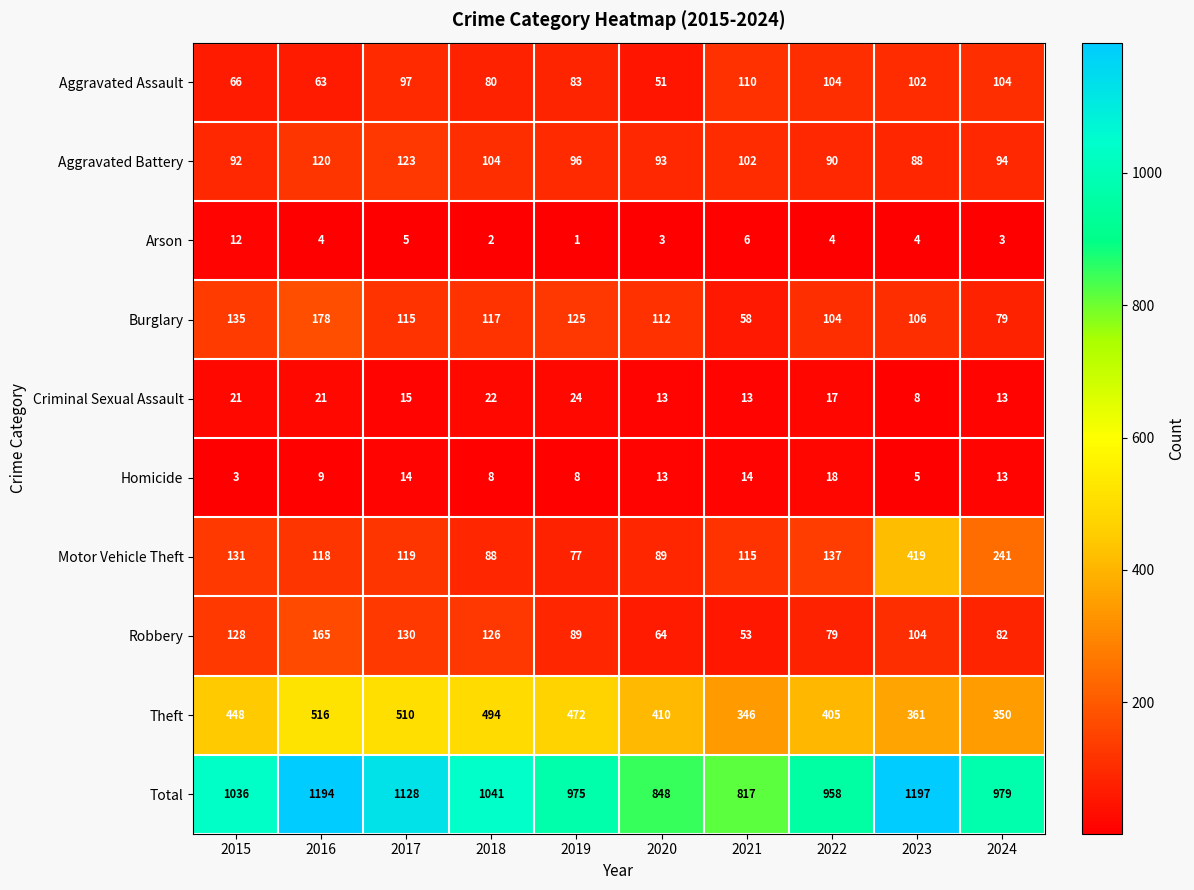

What is the difference between the highest and lowest values at 2018?

1039